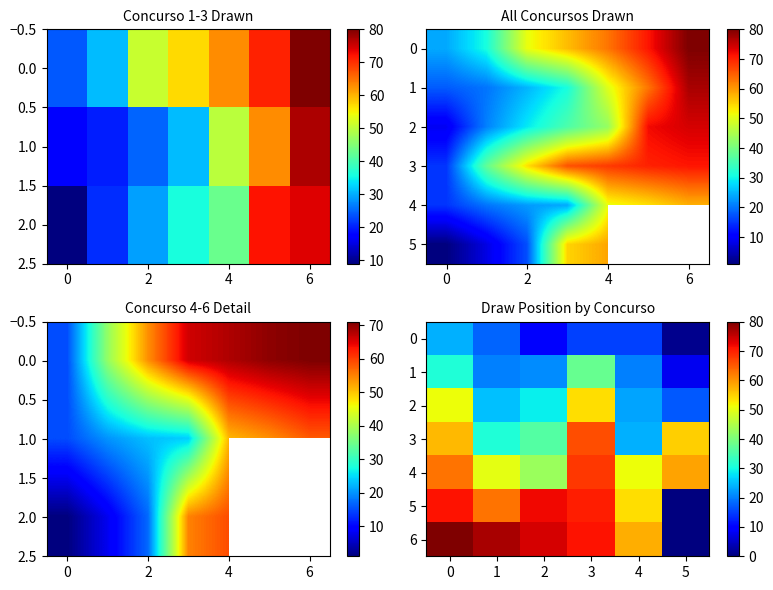

List the series in order of their peak value, lowest first.

0, 1, 2, 3, 4, 5, 6